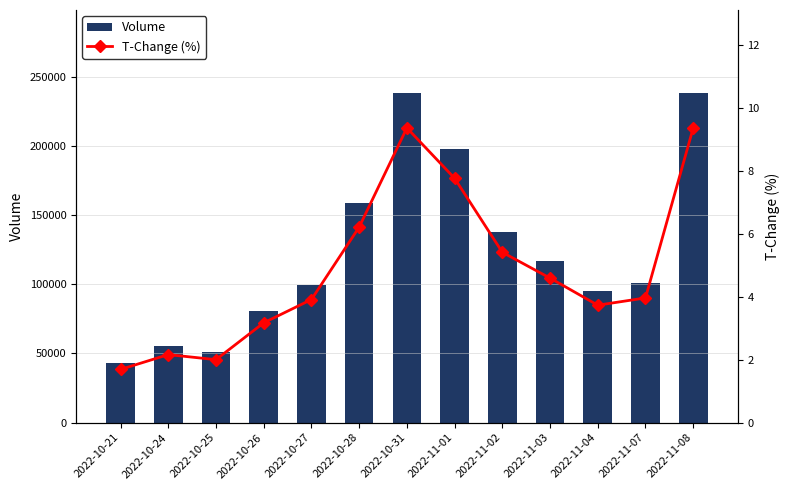

Reading right to left, extract all data points from this chart.

Volume: 238447.0	100829.0	95040.0	117039.0	137924.0	197655.0	238573.0	158394.0	99615.0	80902.0	51017.0	55177.0	43136.0
T-Change (%): 9.4	4.0	3.7	4.6	5.4	7.8	9.4	6.2	3.9	3.2	2.0	2.2	1.7